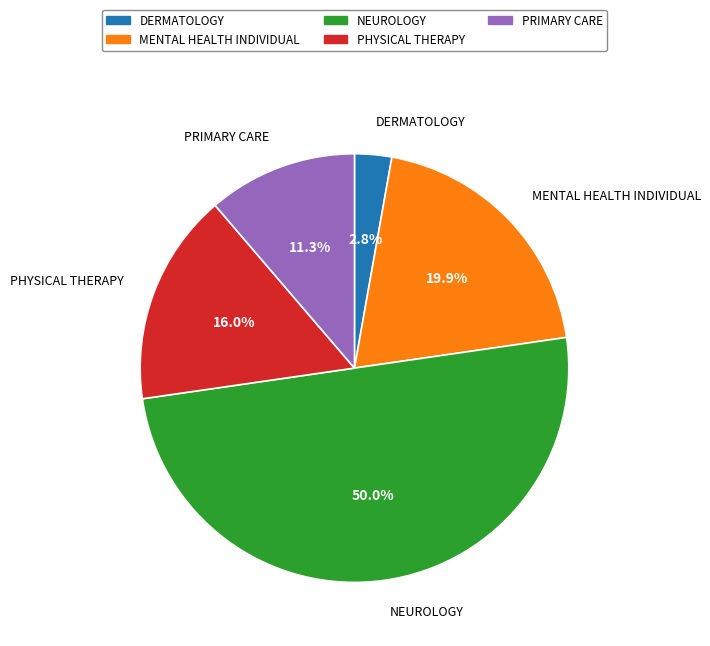

What percentage is NOT represented by PRIMARY CARE?

88.7%